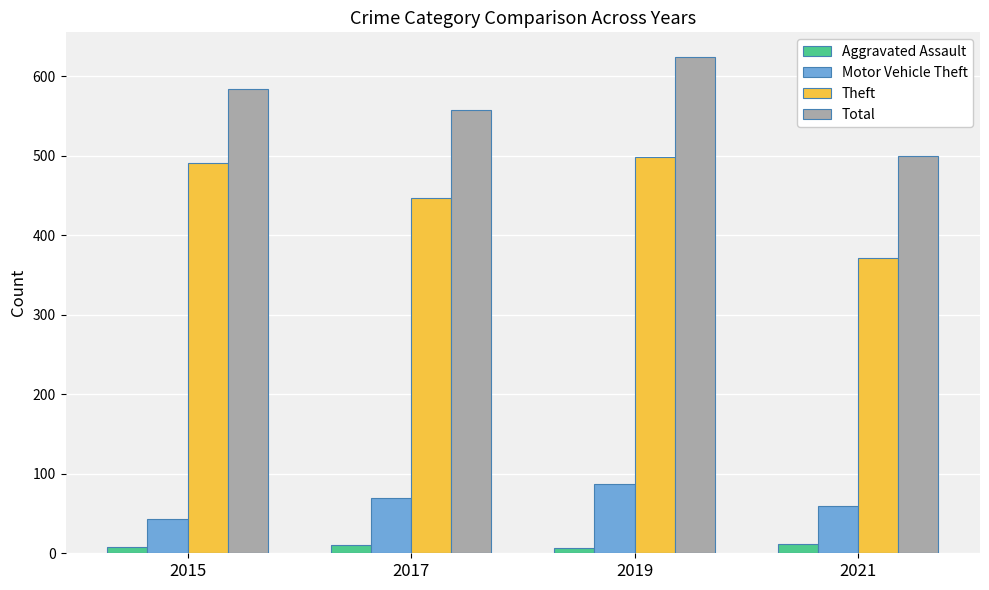

Which series has the largest total across all categories?

Total